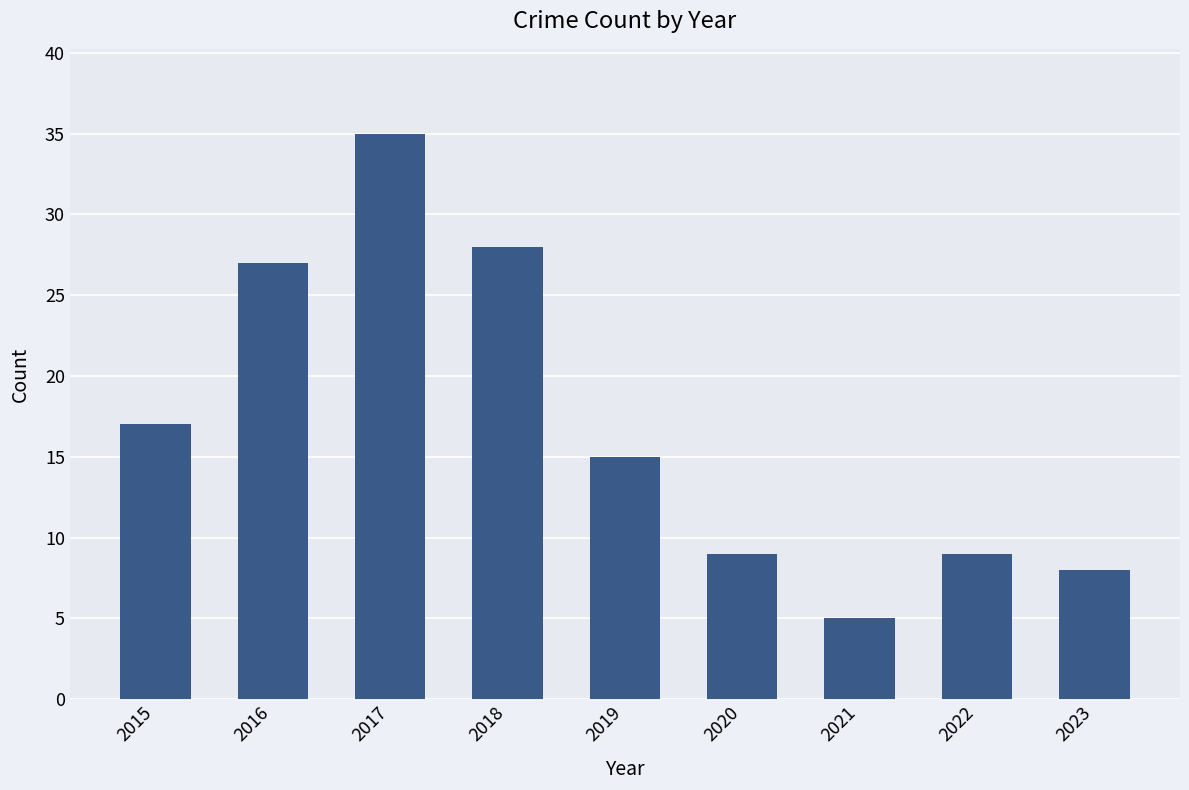

How many values are below 15?

4